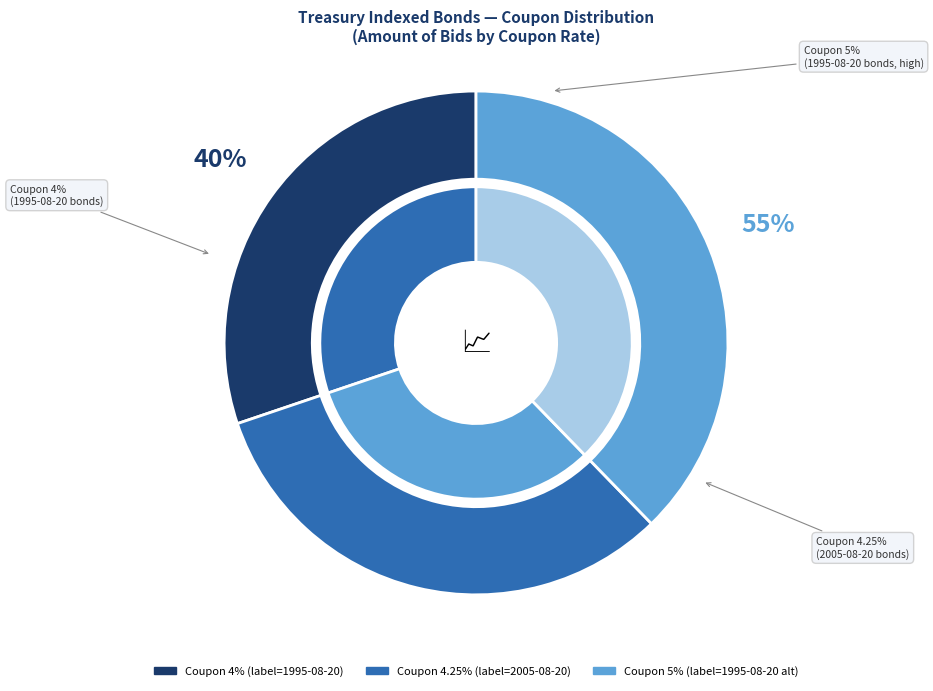

What percentage do 2005-08-20 and 1995-08-20 (5%) together represent?

69.8%